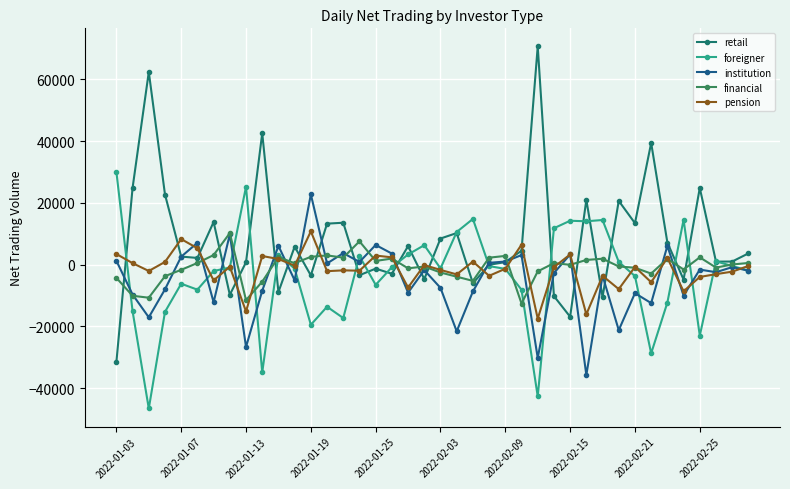

After their last crossing, which series has the higher values: retail or financial?

retail